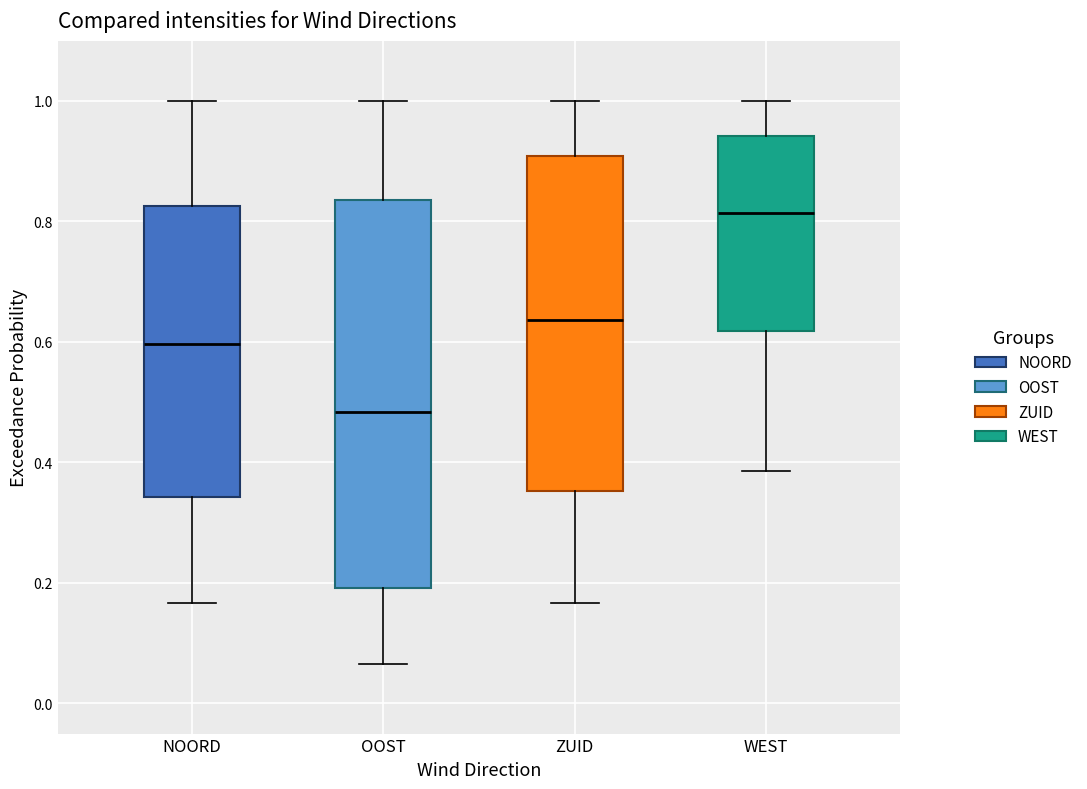

Reading left to right, read every box against the y-axis: the position of its median line, the range the box covers, and the ends of its whiskers. The values are not printed on the chart, so give them approximately, as read against the axis.

NOORD: median 0.60, box 0.34 to 0.82, whiskers 0.16 to 1.00
OOST: median 0.48, box 0.20 to 0.84, whiskers 0.06 to 1.00
ZUID: median 0.64, box 0.36 to 0.90, whiskers 0.16 to 1.00
WEST: median 0.82, box 0.62 to 0.94, whiskers 0.38 to 1.00